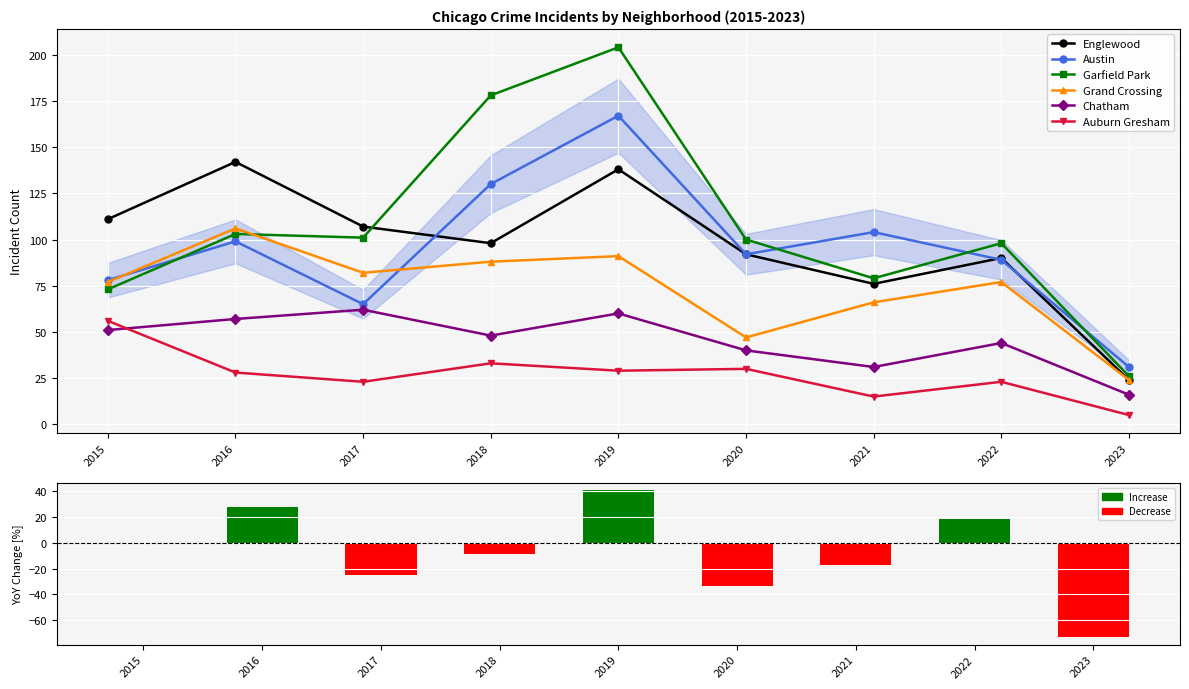

What is the minimum value shown in the chart?

5